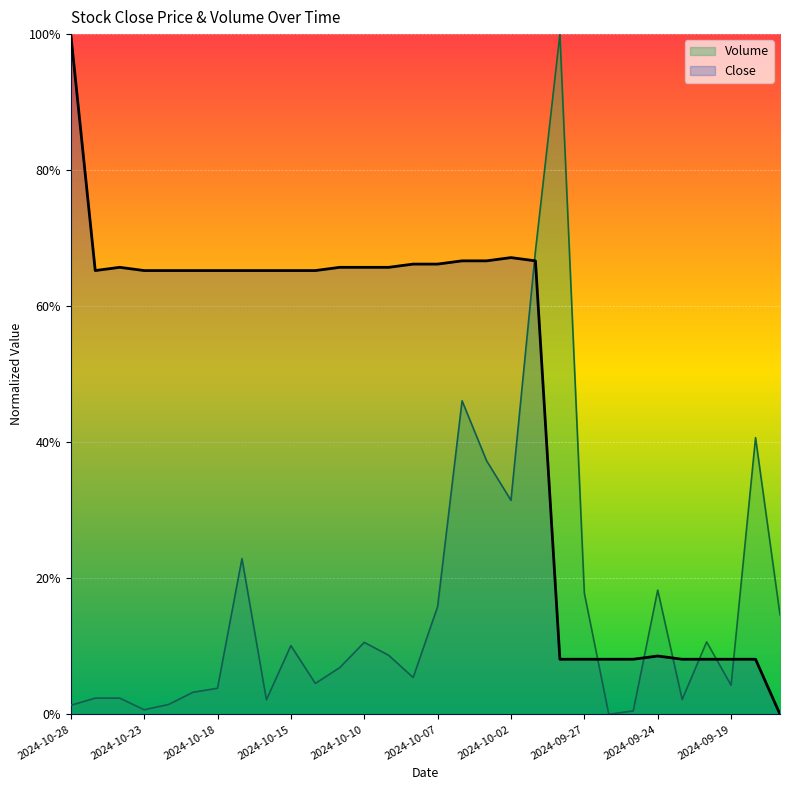

Count the number of categories in the chart.

30